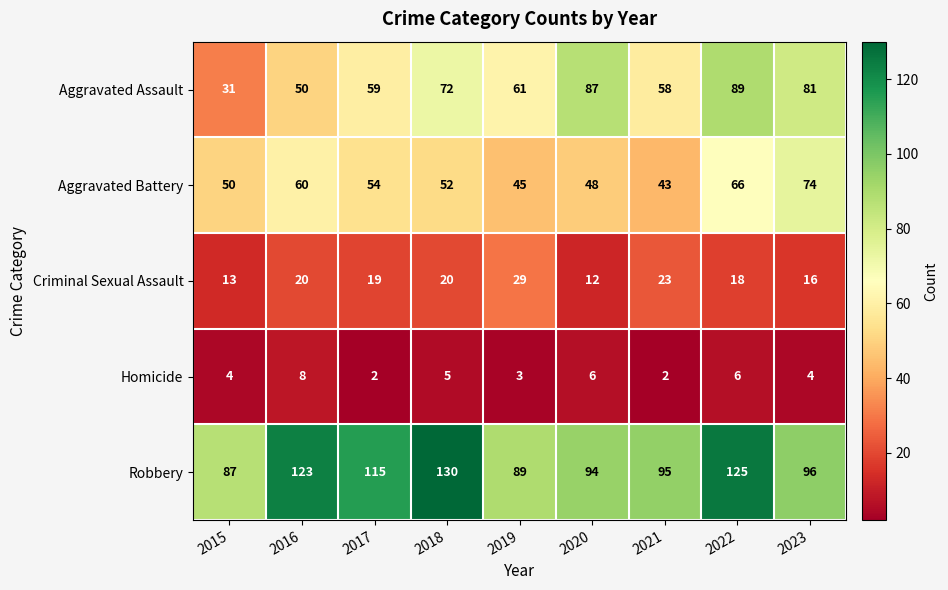

Which series has the largest range (max minus min)?

Aggravated Assault